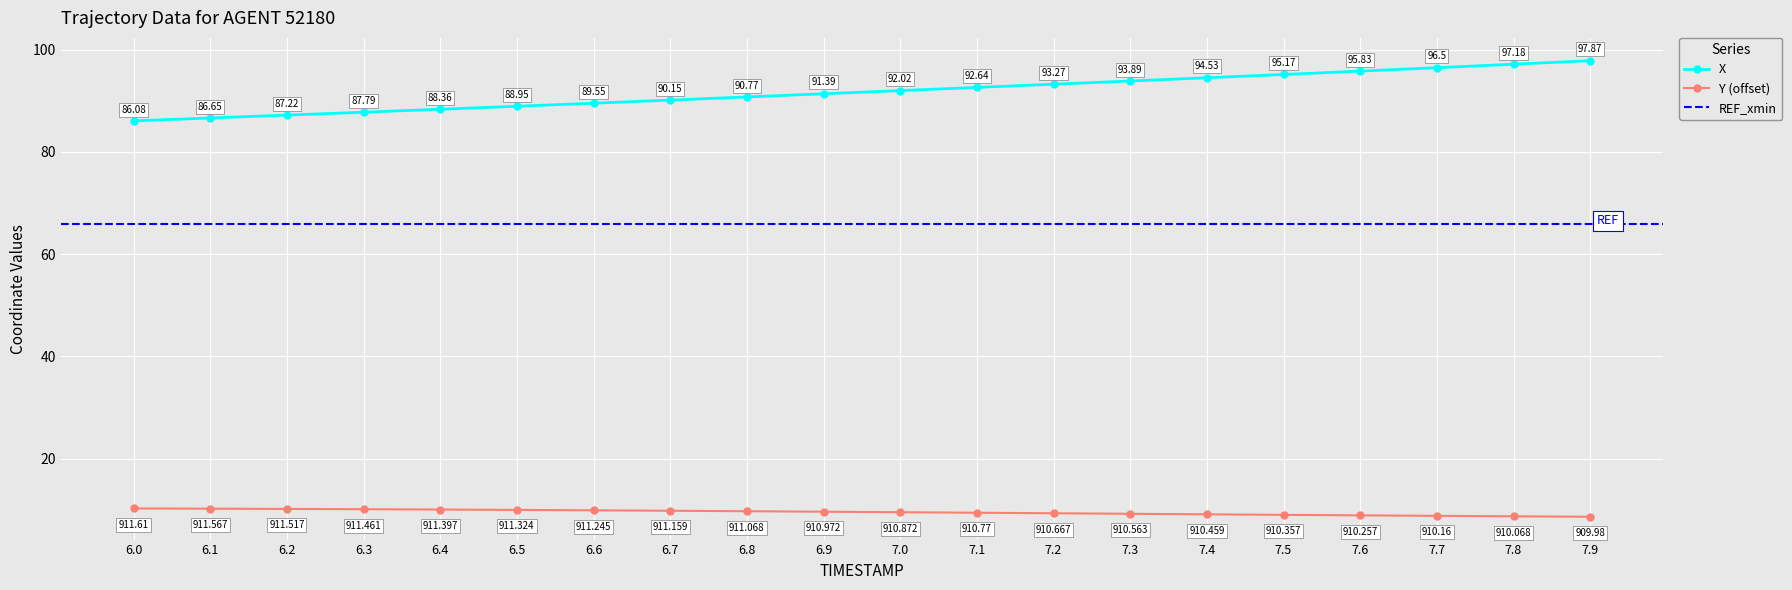

True or false: X and Y (offset) cross at least once.

False